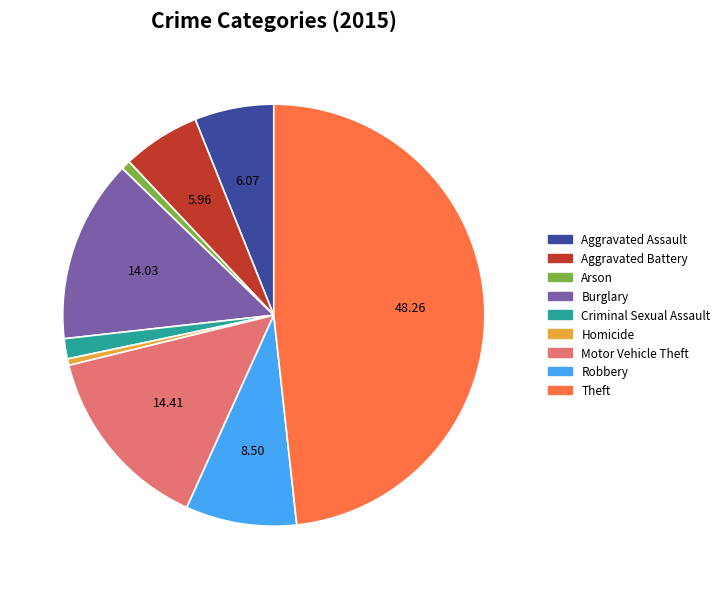

Approximately how many times larger is the value at Aggravated Assault compared to Burglary?

0.4